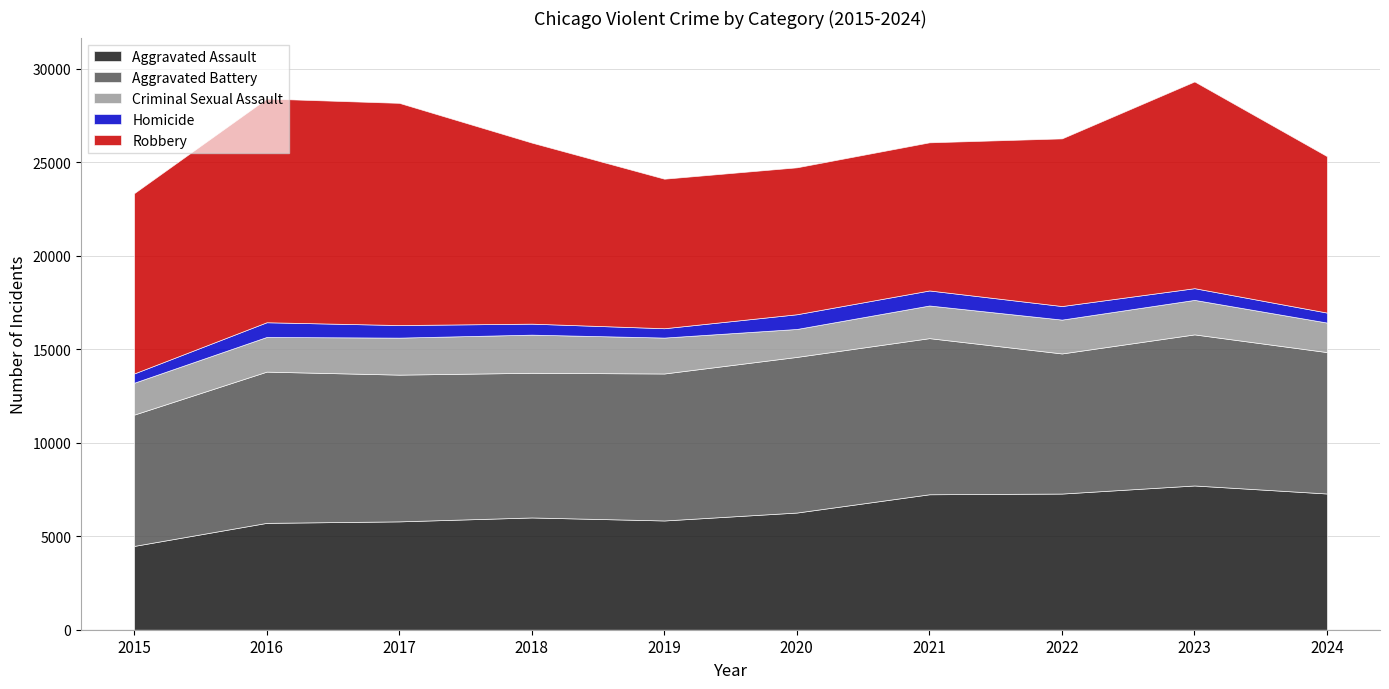

Which label corresponds to the smallest value in the chart?

2015